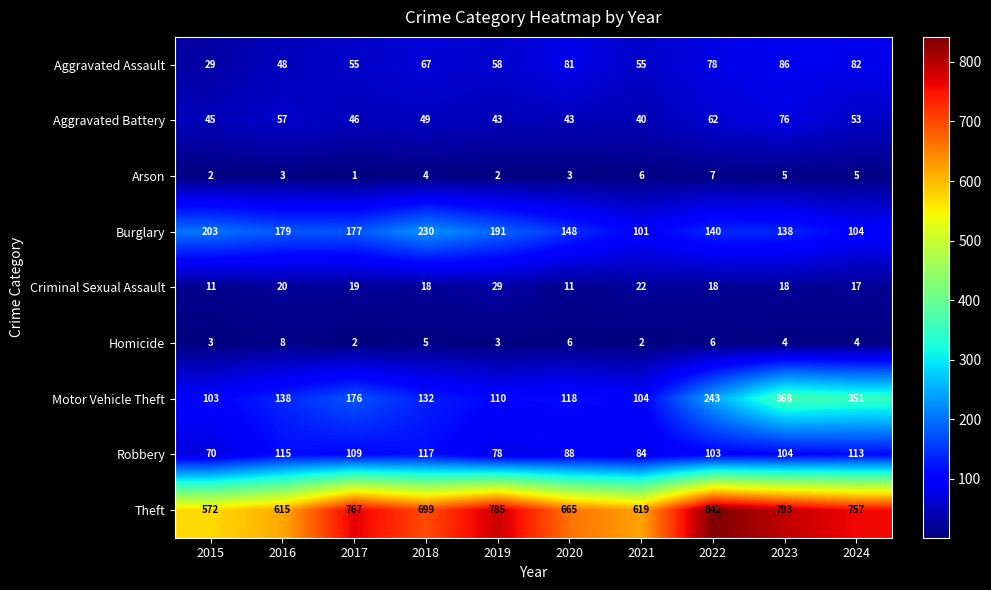

The Motor Vehicle Theft series shows 138 at 2016. True or false?

True